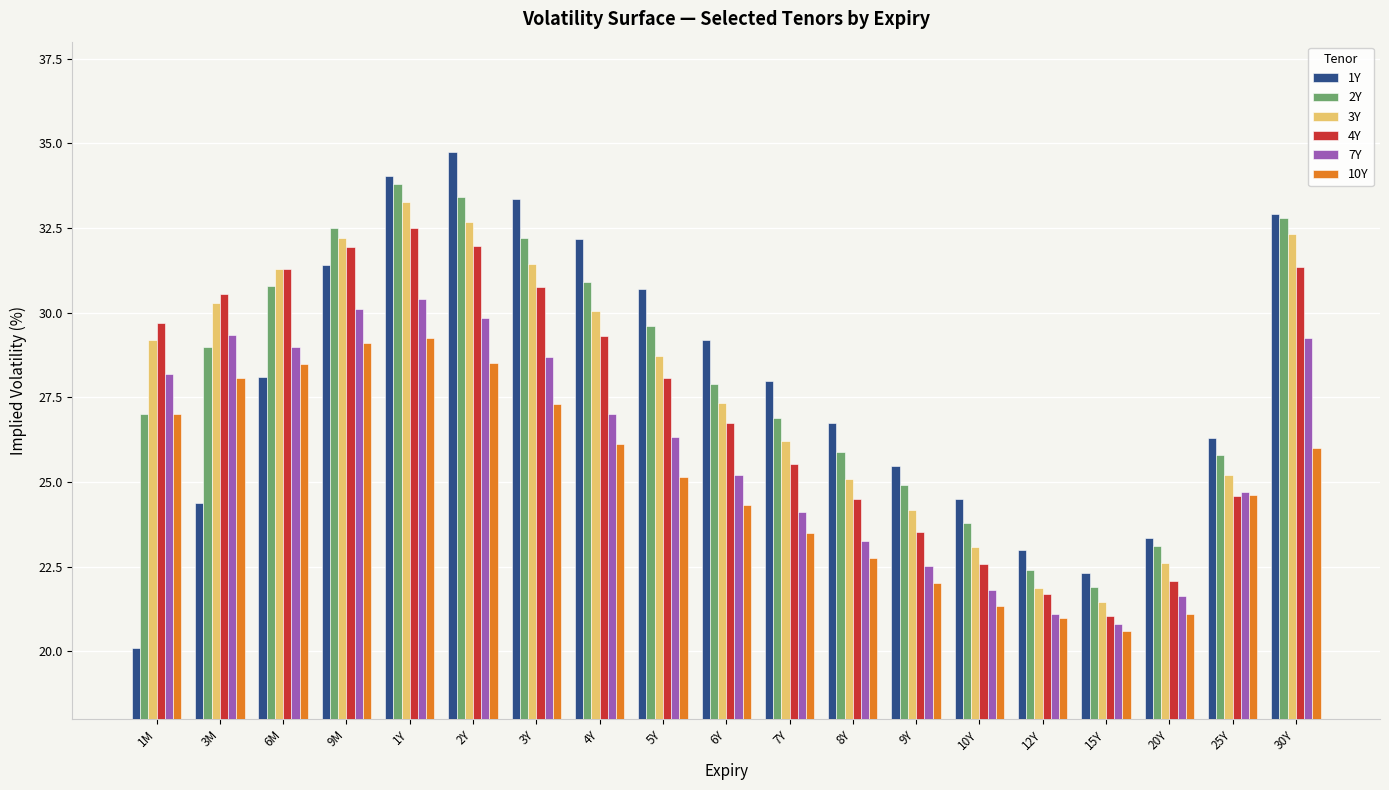

What is the label of the 6th bar from the left?

2Y